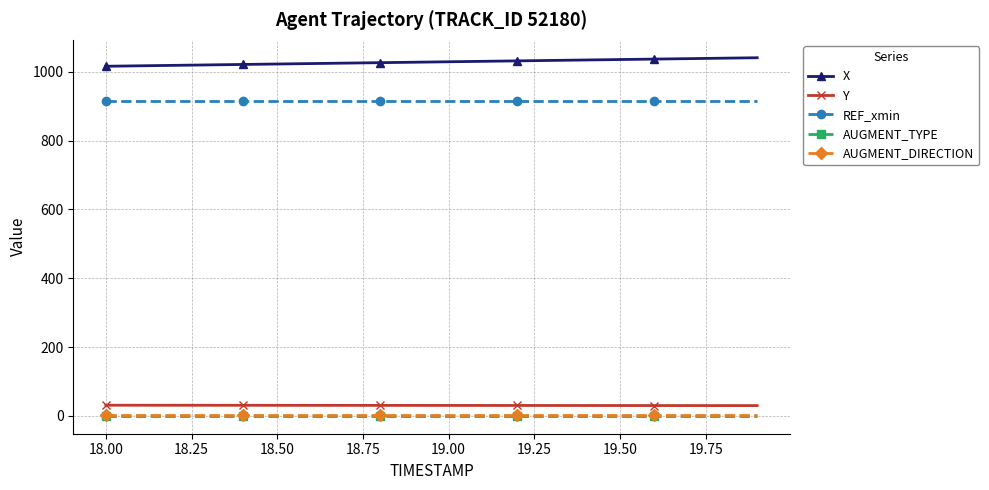

What is the value of the X point at the 19th from the left?

1039.4